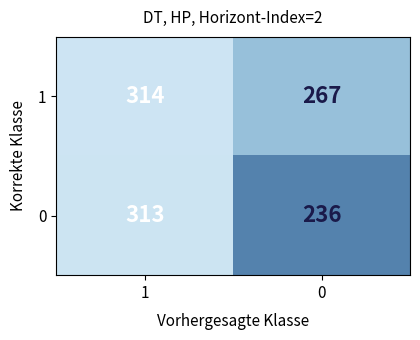

Reading left to right, what are all the values shown in this chart?

1: 1=314	0=267
0: 1=313	0=236